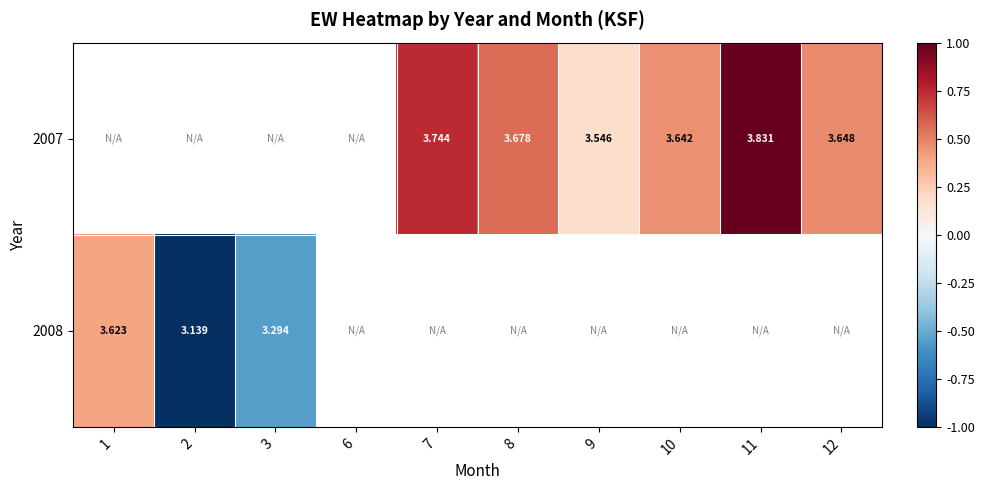

Is the value of 2007 at 10 greater than the value of 2008 at 1?

Yes